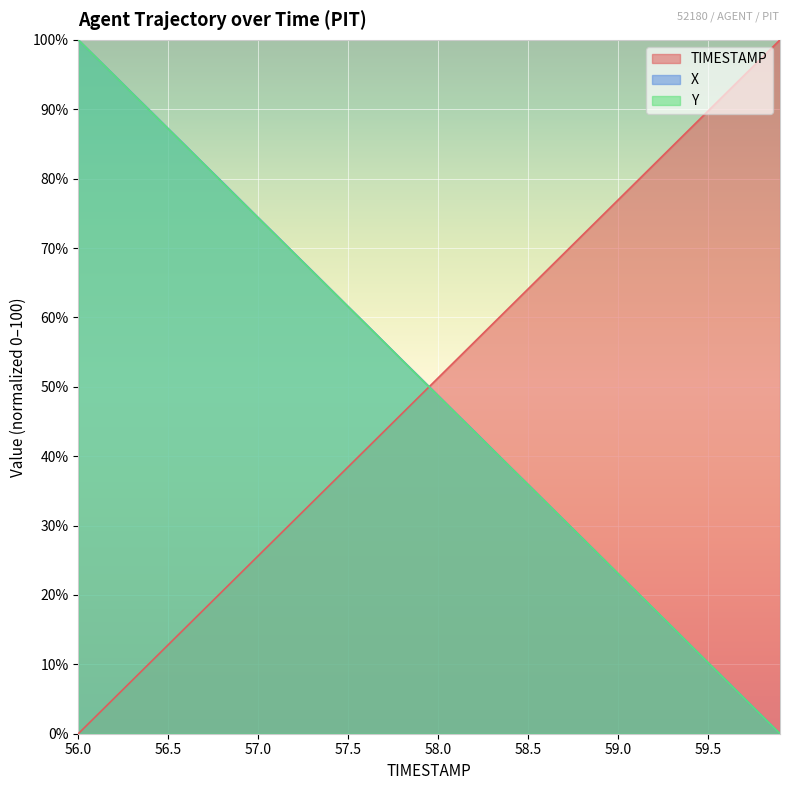

List the labels in order of Y value, largest first.

56.0, 56.1, 56.2, 56.3, 56.4, 56.5, 56.6, 56.7, 56.8, 56.9, 57.0, 57.1, 57.2, 57.3, 57.4, 57.5, 57.6, 57.7, 57.8, 57.9, 58.0, 58.1, 58.2, 58.3, 58.4, 58.5, 58.6, 58.7, 58.8, 58.9, 59.0, 59.1, 59.2, 59.3, 59.4, 59.5, 59.6, 59.7, 59.8, 59.9